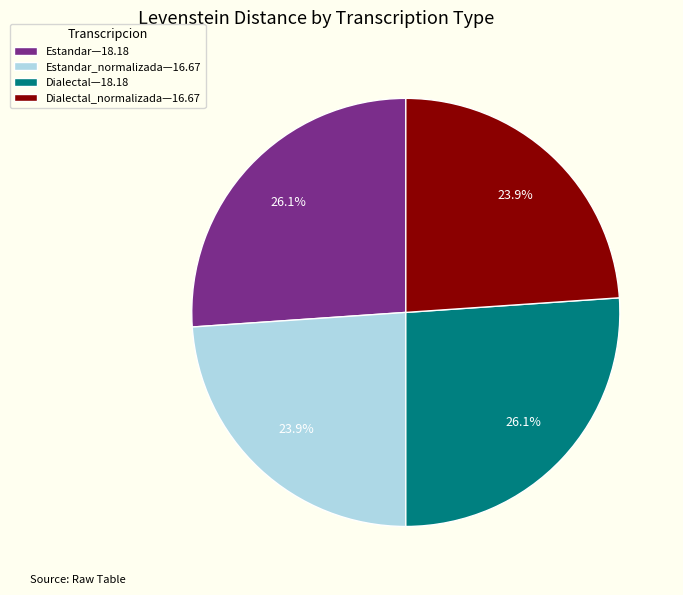

To the nearest percent, what is the difference between the largest and smallest slice percentages?

2%